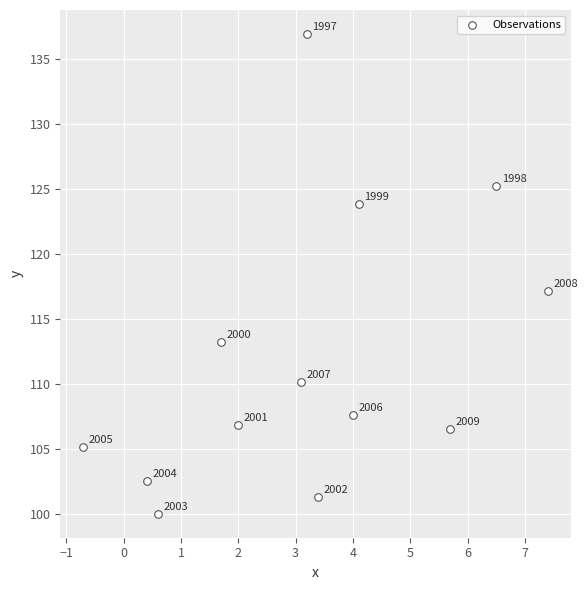

What is the range of Y values (max minus min)?

36.9